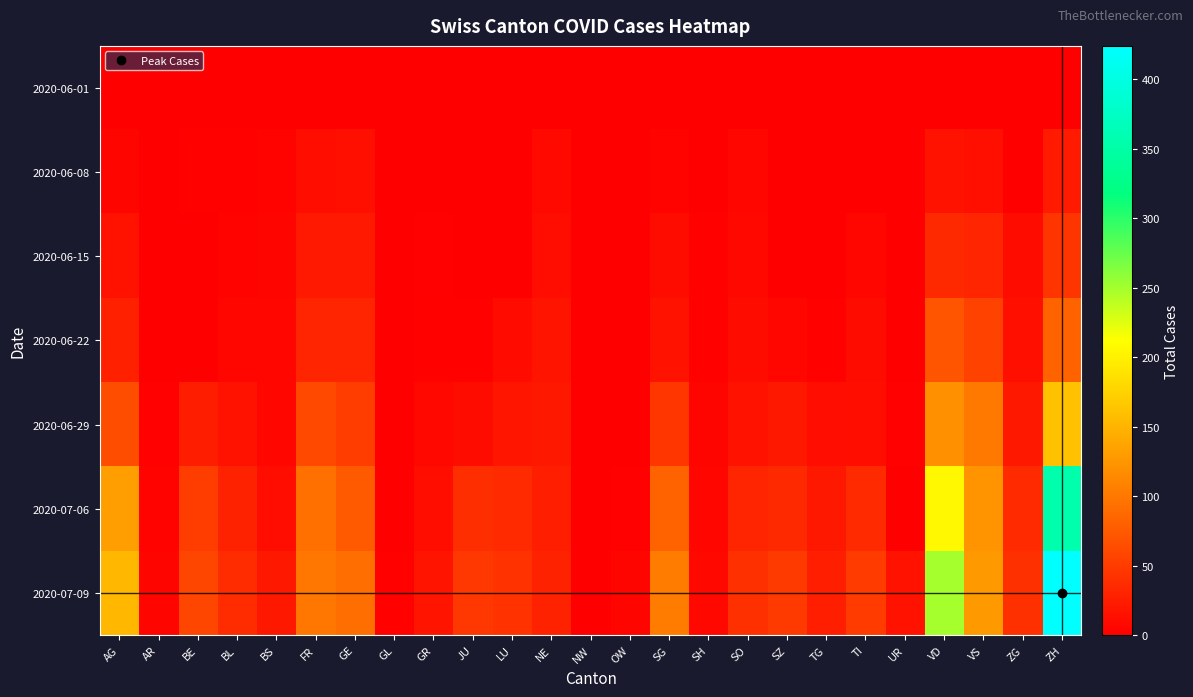

At which category does the chart reach its peak across all series?

ZH